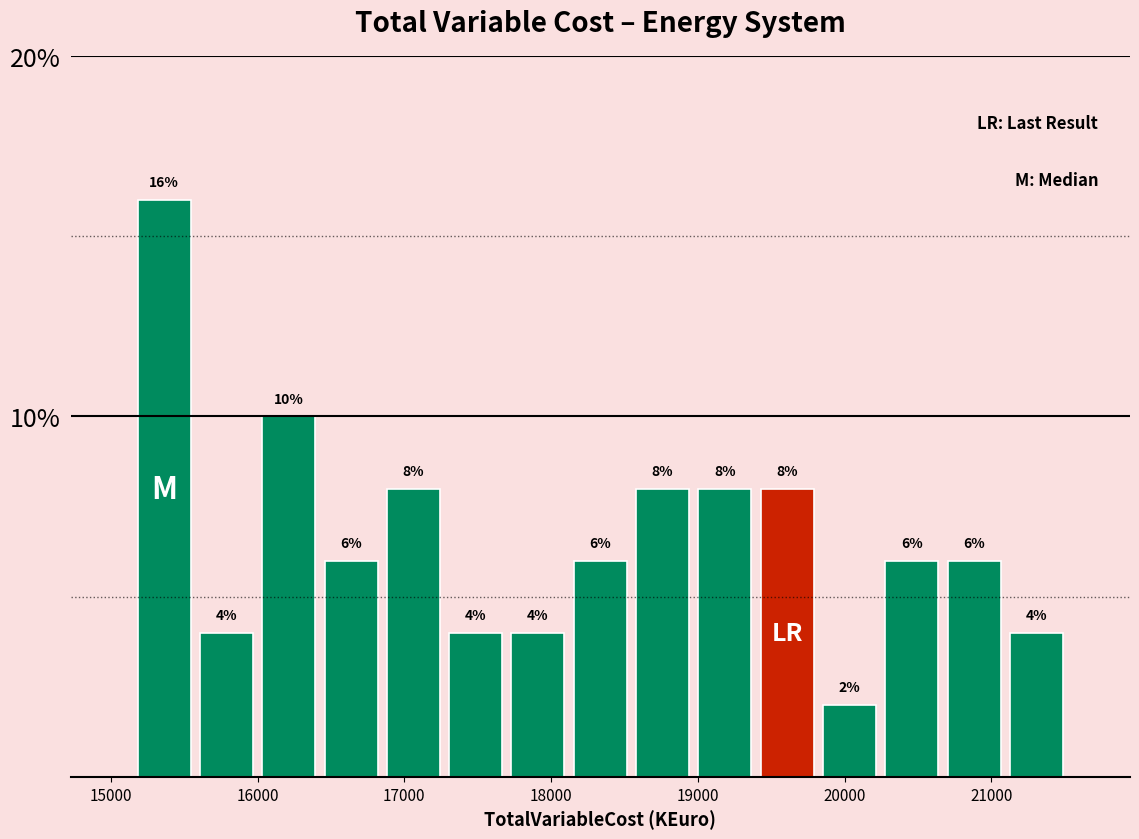

Reading left to right, transcribe this chart: for each bar, give the range it covers on the x-axis and its height. The bar edges are not printed on the chart, so give them approximately, as read against the axis.

15200 to 15600: 16
15600 to 16000: 4
16000 to 16400: 10
16400 to 16800: 6
16800 to 17300: 8
17300 to 17700: 4
17700 to 18100: 4
18100 to 18500: 6
18500 to 19000: 8
19000 to 19400: 8
19400 to 19800: 8
19800 to 20200: 2
20200 to 20700: 6
20700 to 21100: 6
21100 to 21500: 4